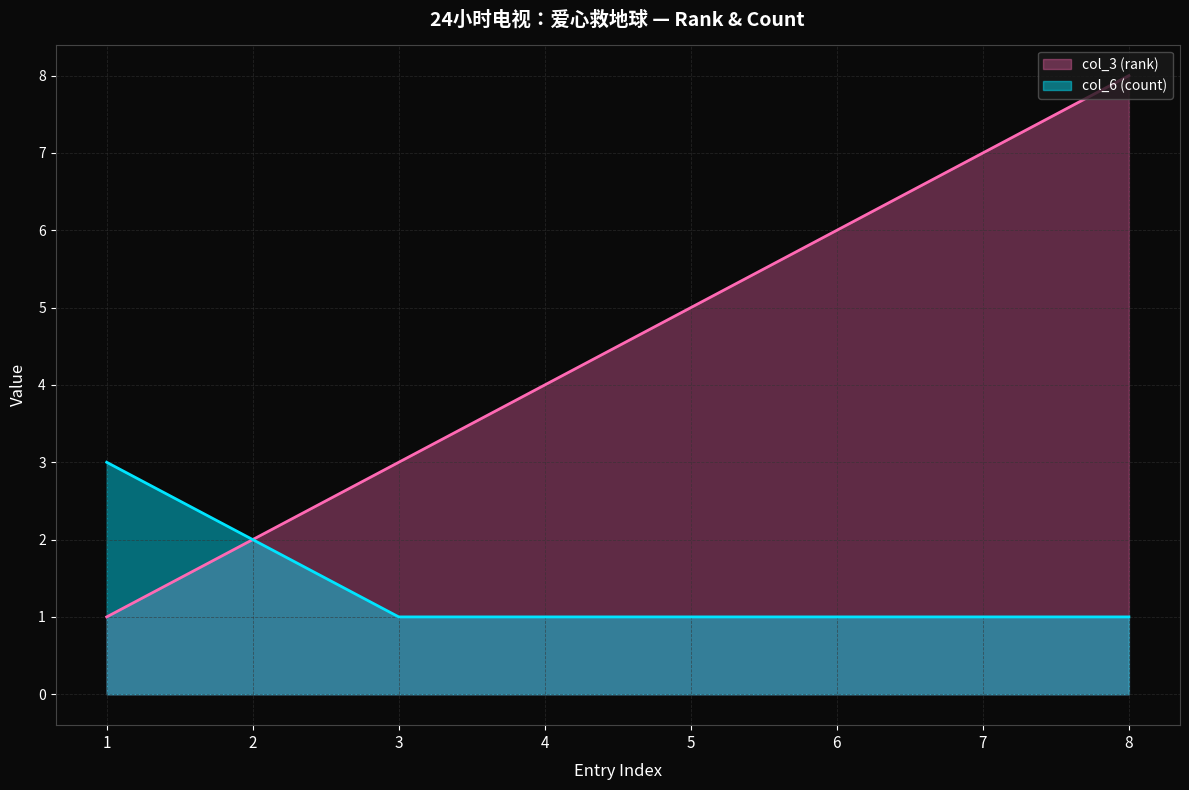

True or false: col_6 (count) and col_3 (rank) cross at least once.

False